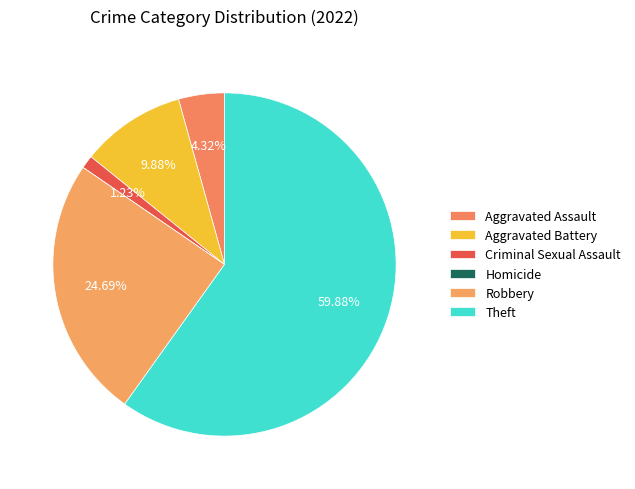

Does any single category account for the majority?

Yes